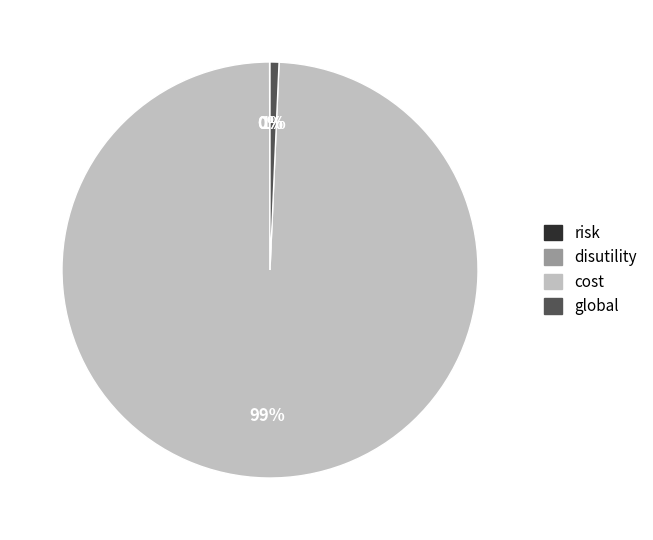

What percentage is the cost slice, to the nearest percent?

99%